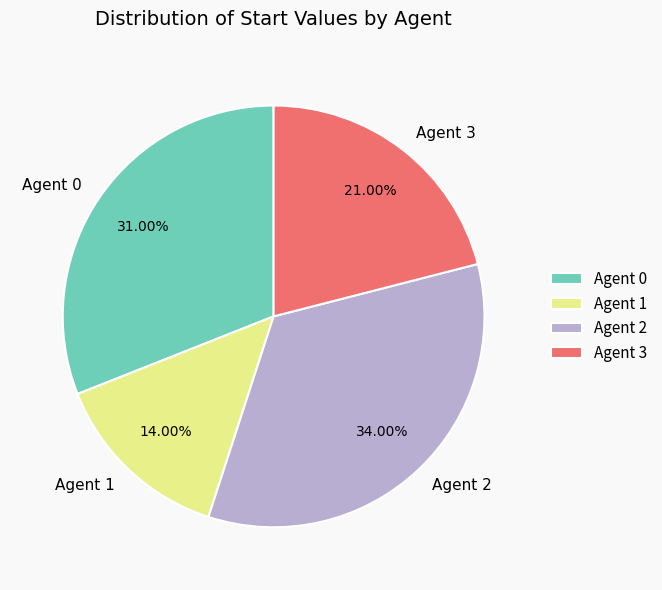

Is there any slice that represents more than half of the pie?

No